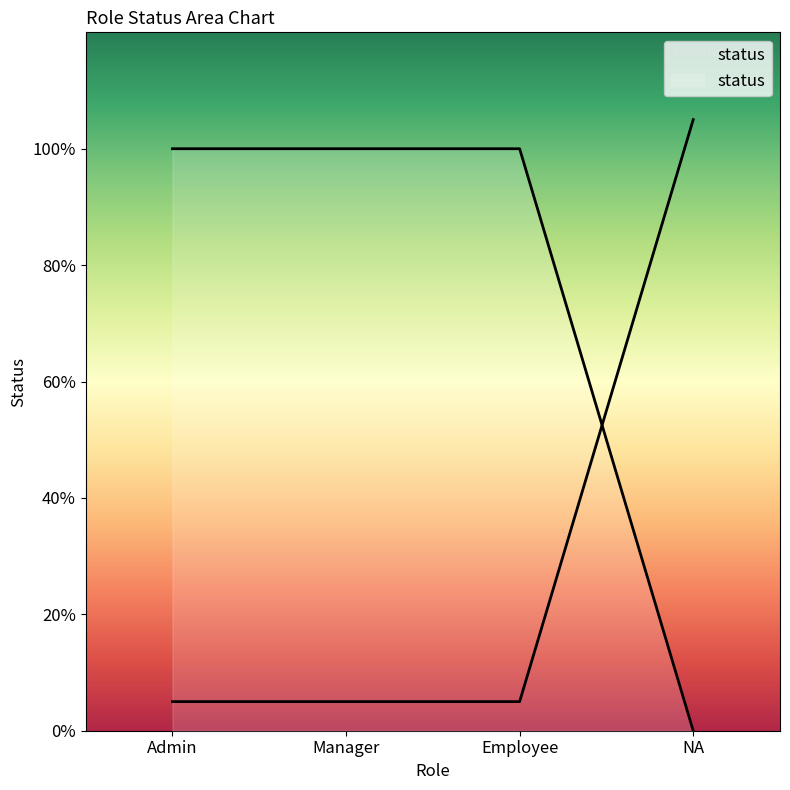

At which label is the value closest to 0?

NA